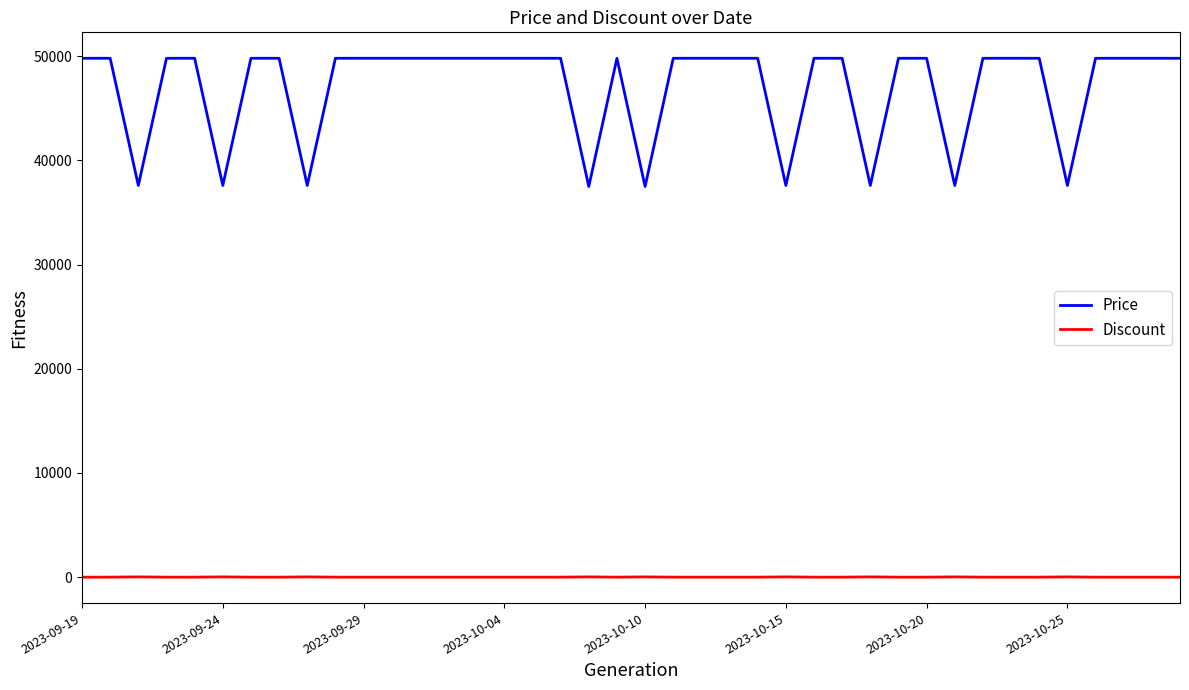

Which series has the largest total across all categories?

Price